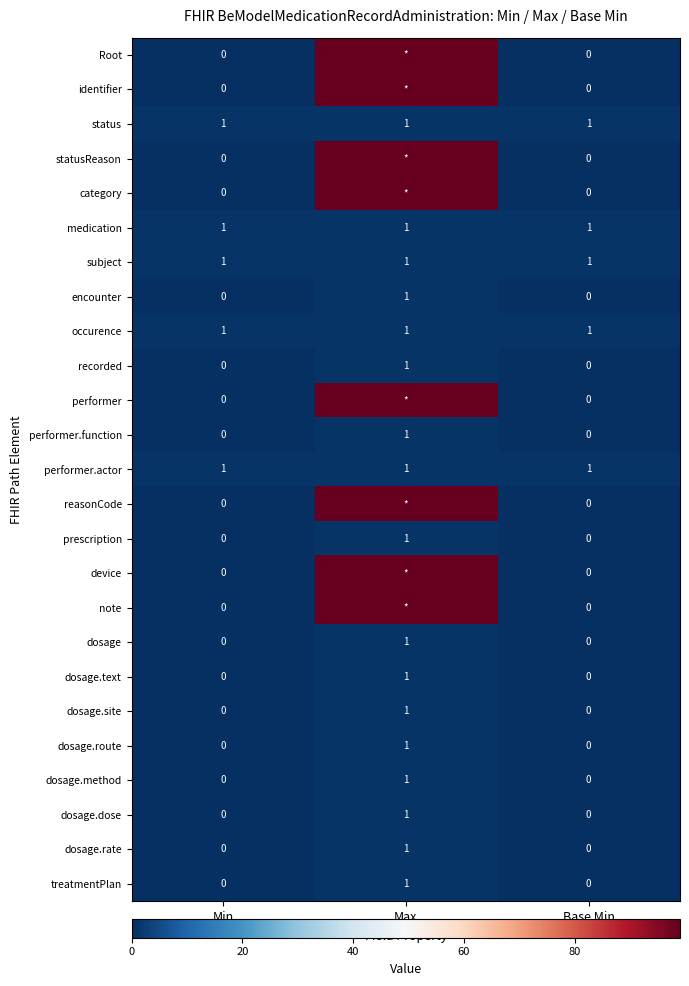

What is the difference between the highest and lowest values at Max?

98